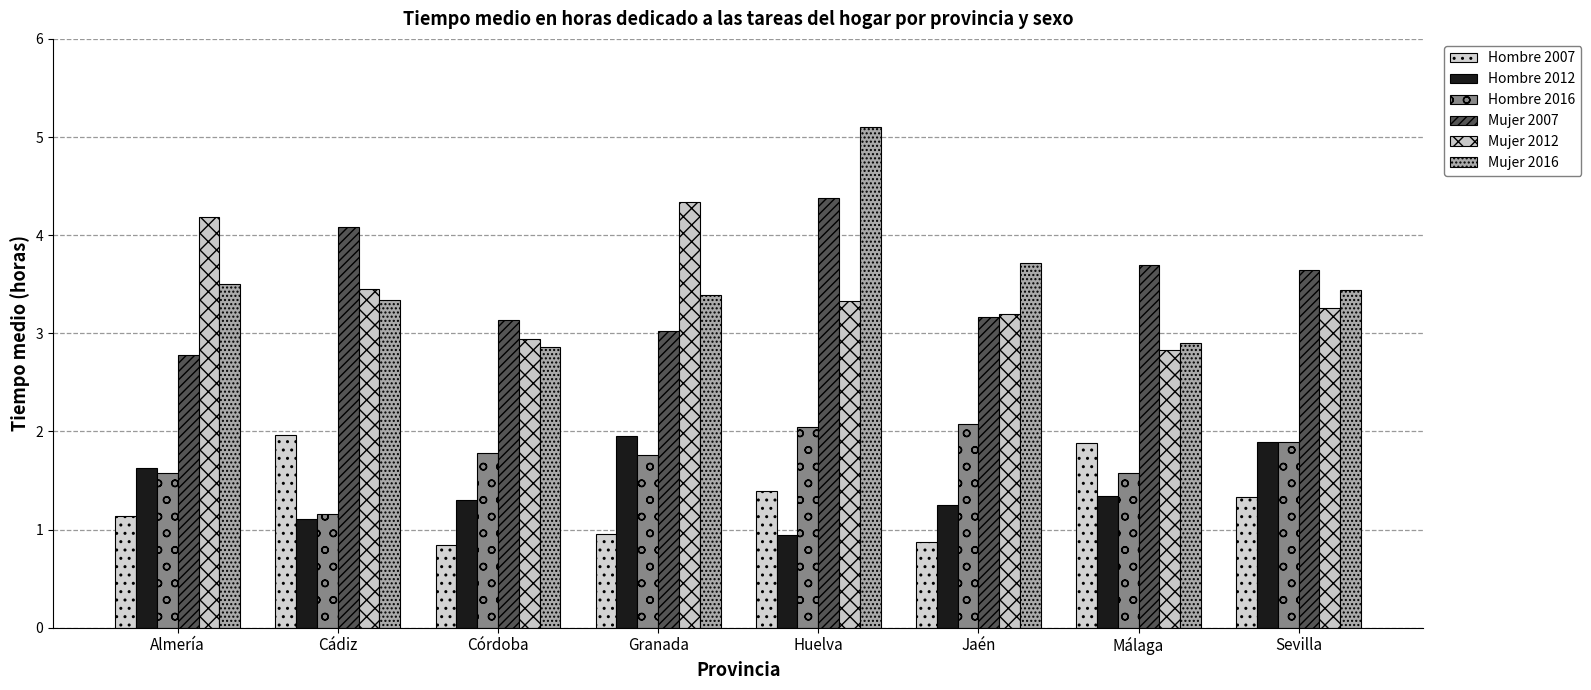

Between Jaén and Sevilla, which series saw the biggest shift?

Hombre 2012